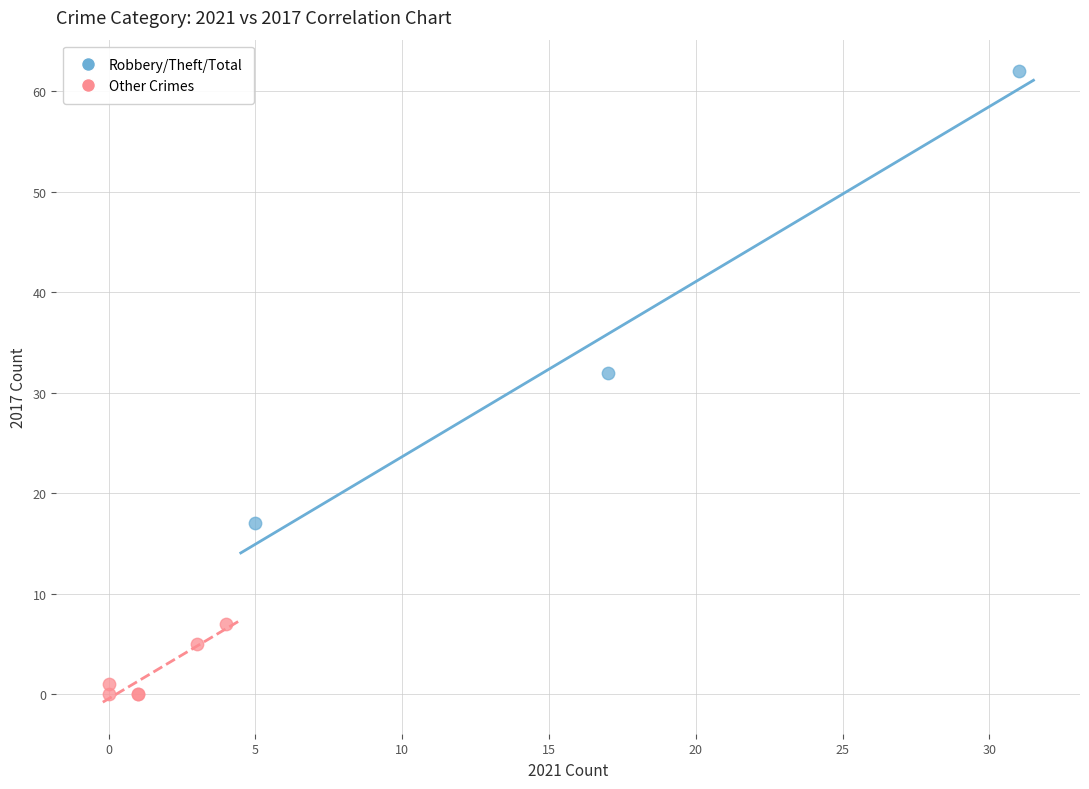

Which series has the widest spread of Y values?

Robbery/Theft/Total